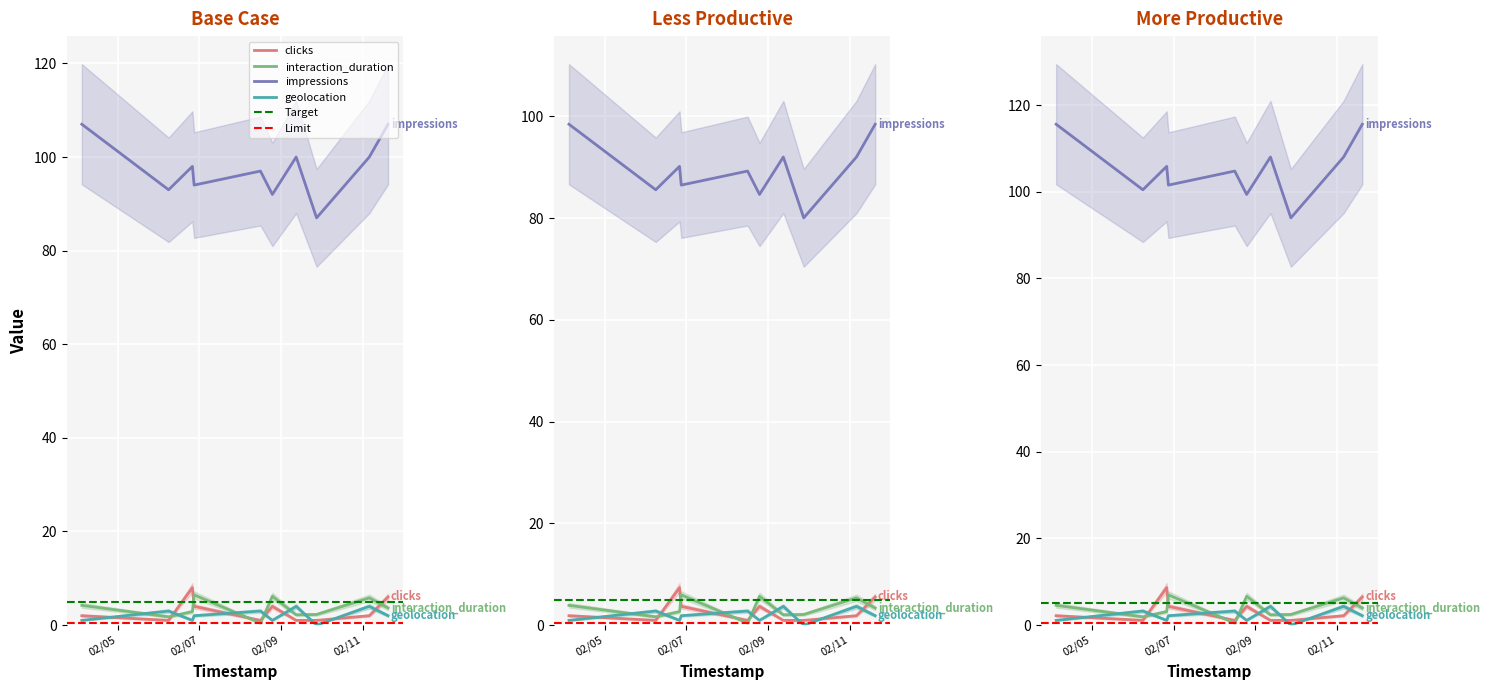

True or false: geolocation and impressions cross at least once.

False